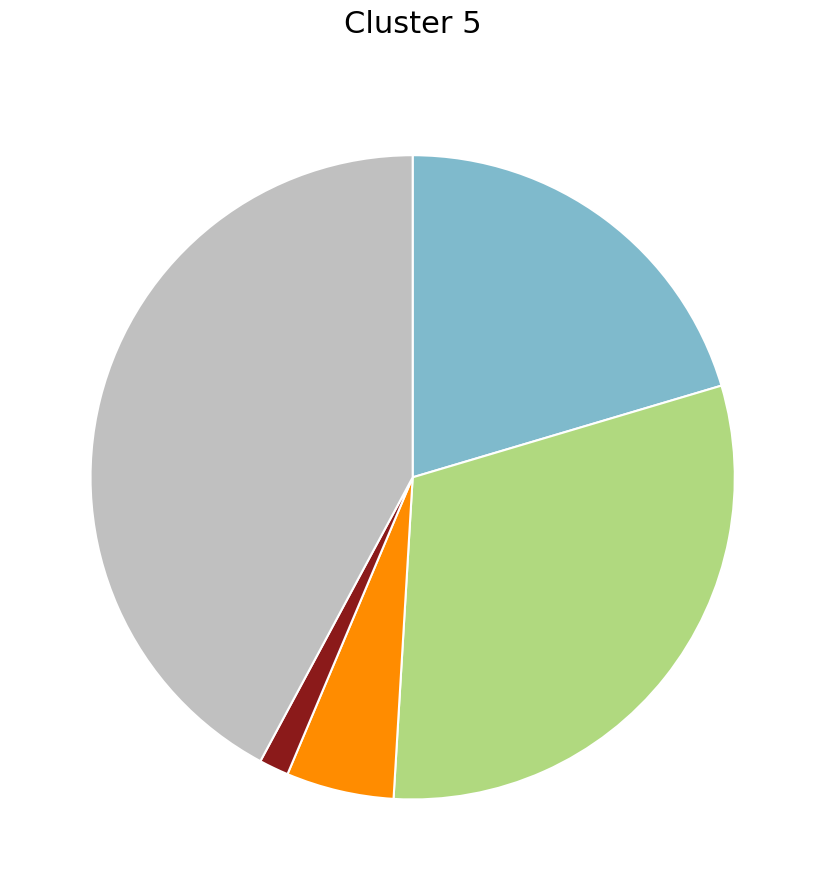

Does any single category account for the majority?

No